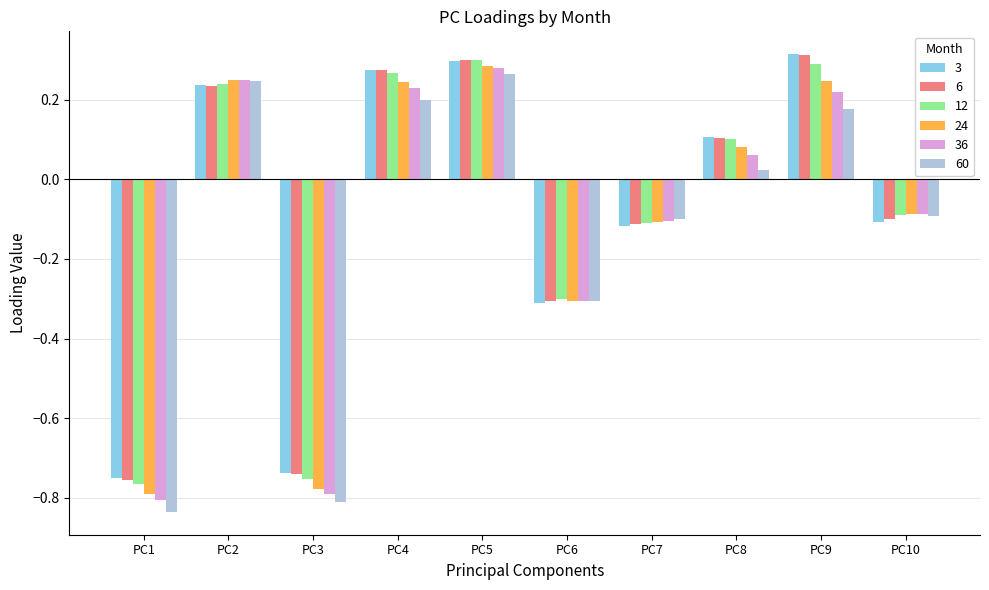

List the labels in order of 36 value, largest first.

PC5, PC2, PC4, PC9, PC8, PC10, PC7, PC6, PC3, PC1